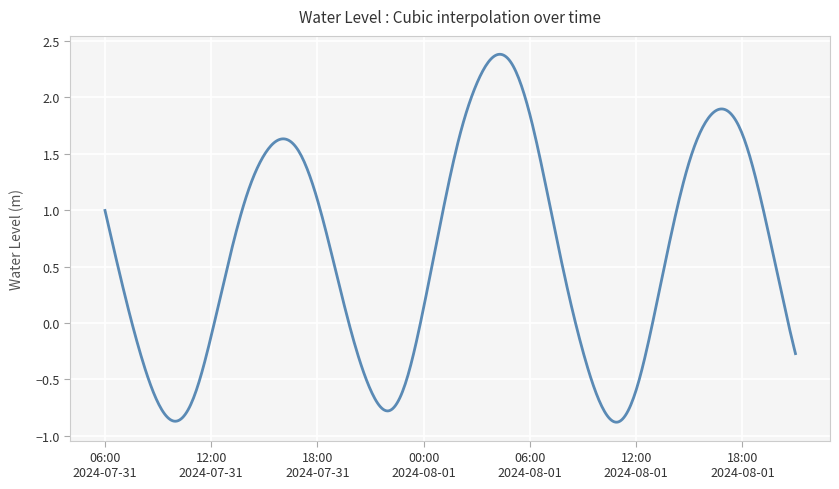

Rank the categories by value from highest to lowest.

2024-08-01 04:00, 2024-08-01 05:00, 2024-08-01 03:00, 2024-08-01 17:00, 2024-08-01 06:00, 2024-08-01 16:00, 2024-08-01 18:00, 2024-08-01 02:00, 2024-07-31 16:00, 2024-07-31 17:00, 2024-07-31 15:00, 2024-08-01 15:00, 2024-08-01 07:00, 2024-07-31 14:00, 2024-08-01 19:00, 2024-07-31 18:00, 2024-07-31 06:00, 2024-08-01 01:00, 2024-08-01 14:00, 2024-07-31 13:00, 2024-07-31 19:00, 2024-08-01 20:00, 2024-08-01 08:00, 2024-07-31 07:00, 2024-08-01 00:00, 2024-08-01 13:00, 2024-07-31 12:00, 2024-07-31 20:00, 2024-08-01 09:00, 2024-07-31 08:00, 2024-08-01 21:00, 2024-07-31 23:00, 2024-07-31 21:00, 2024-08-01 12:00, 2024-07-31 11:00, 2024-07-31 09:00, 2024-08-01 10:00, 2024-07-31 22:00, 2024-07-31 10:00, 2024-08-01 11:00